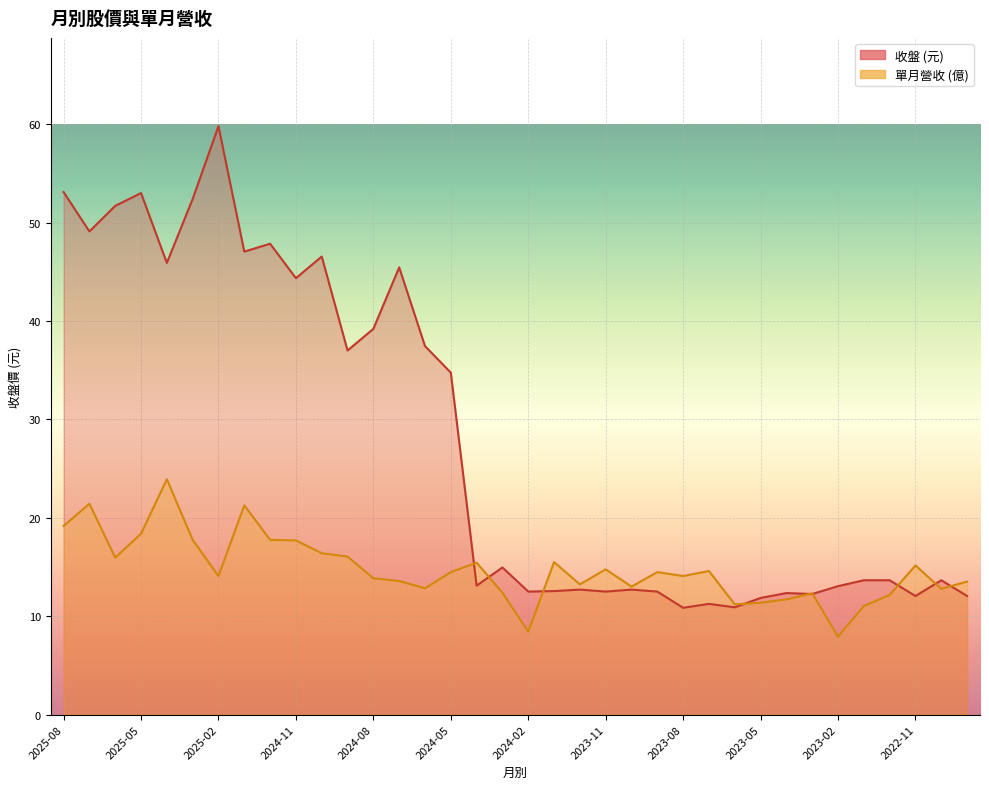

The 單月營收 series shows 11.8 at 2025-03. True or false?

False